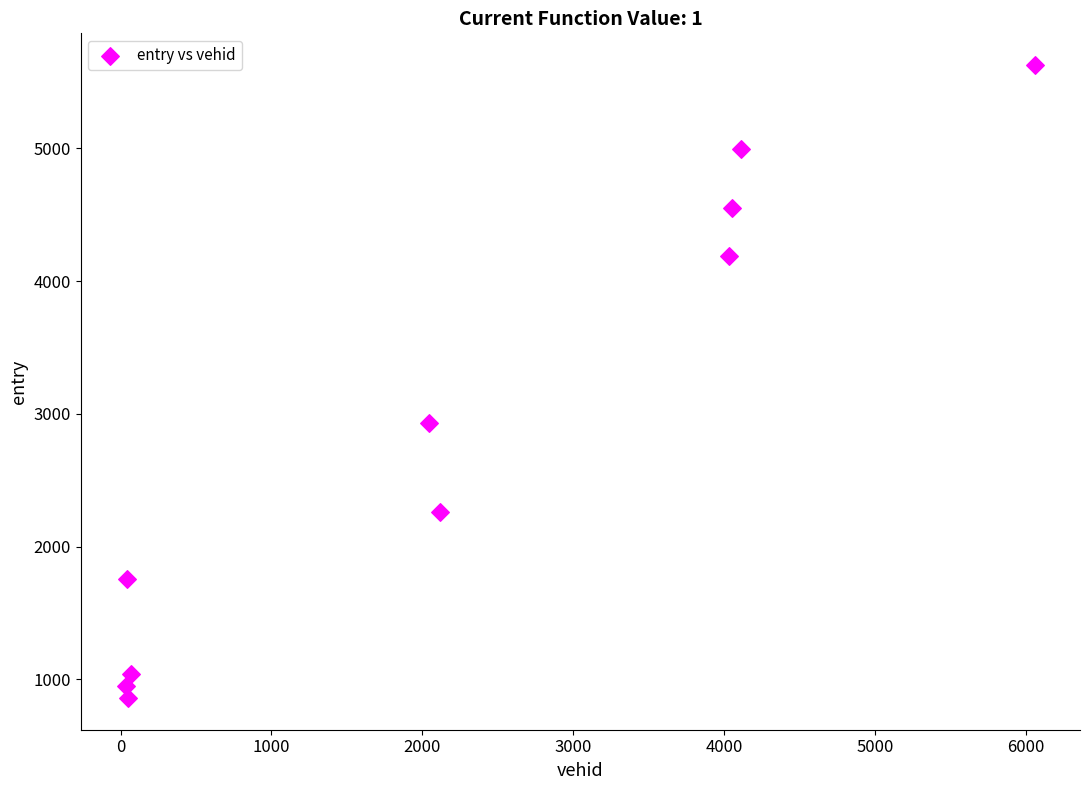

What Y value in the scatter plot is closest to 3243?

2928.6